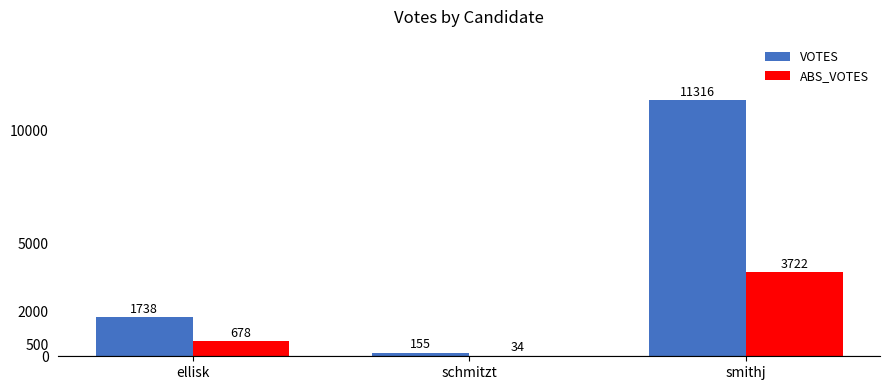

Between ellisk and smithj, which series saw the biggest shift?

VOTES